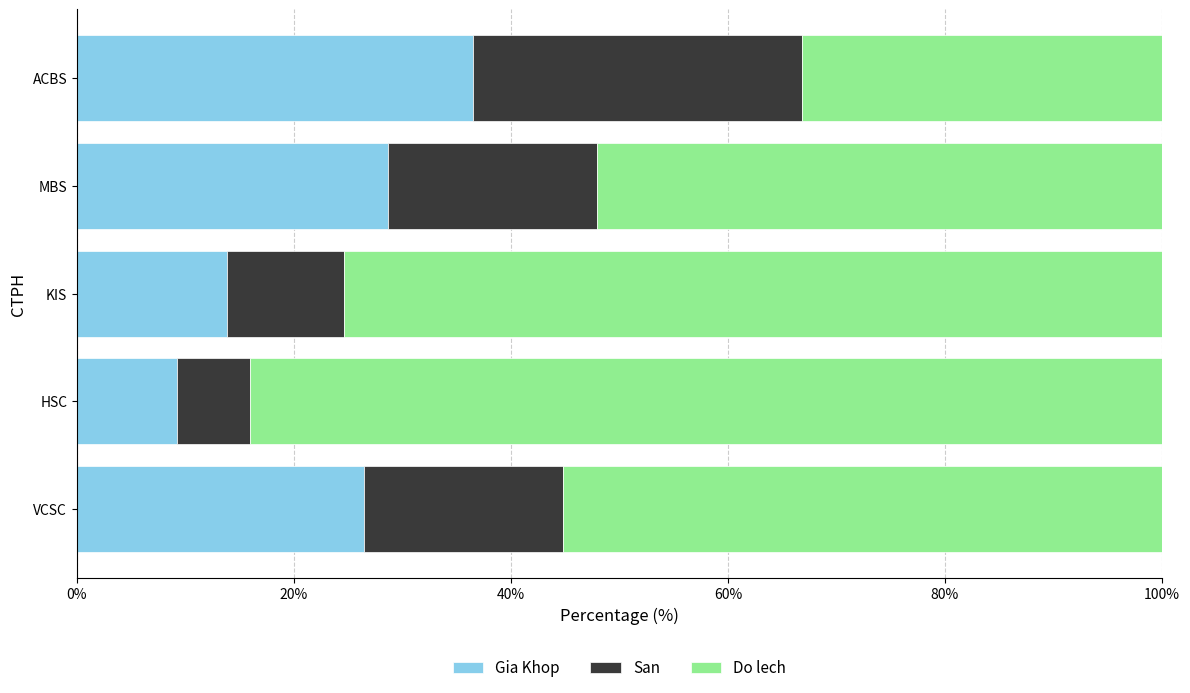

List the labels in order of Gia Khop value, smallest first.

HSC, KIS, VCSC, MBS, ACBS